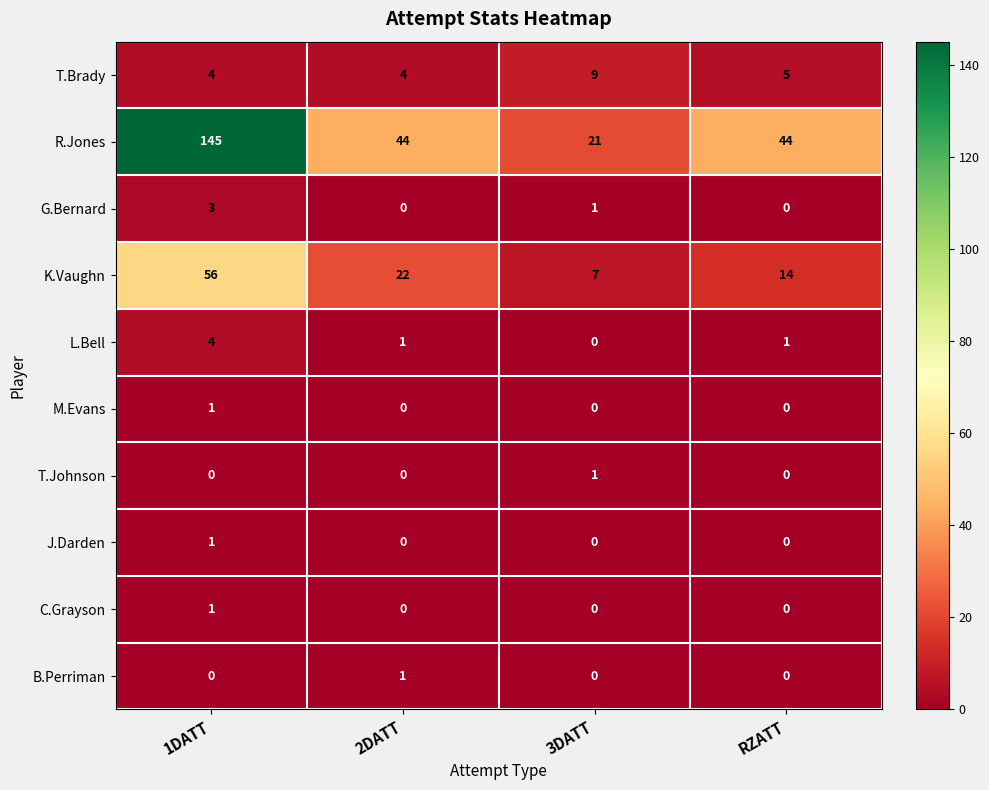

At which category does the chart reach its peak across all series?

1DATT